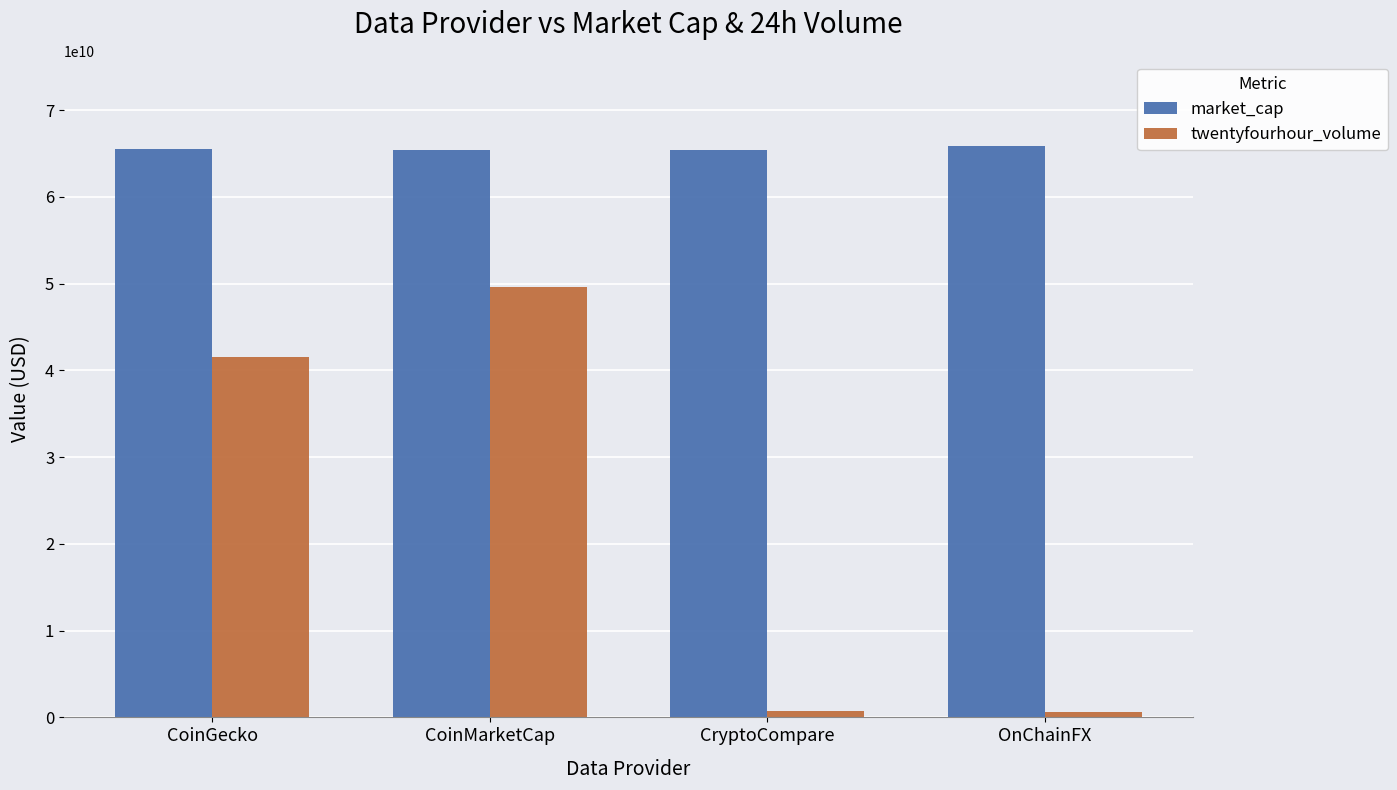

What is the average value of the twentyfourhour_volume series?

23118043146.2